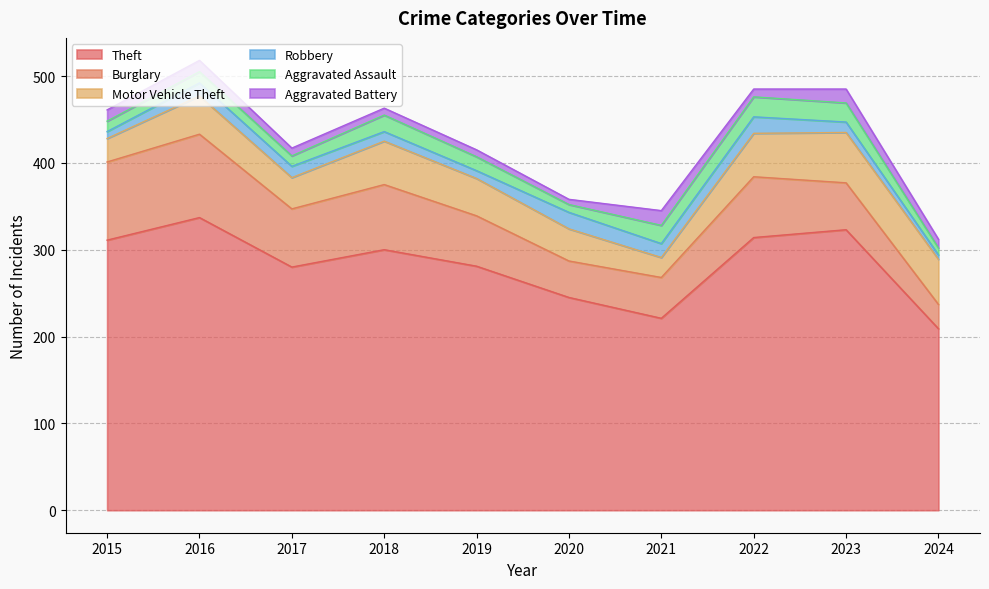

Does the chart display data point markers on the line(s)?

No